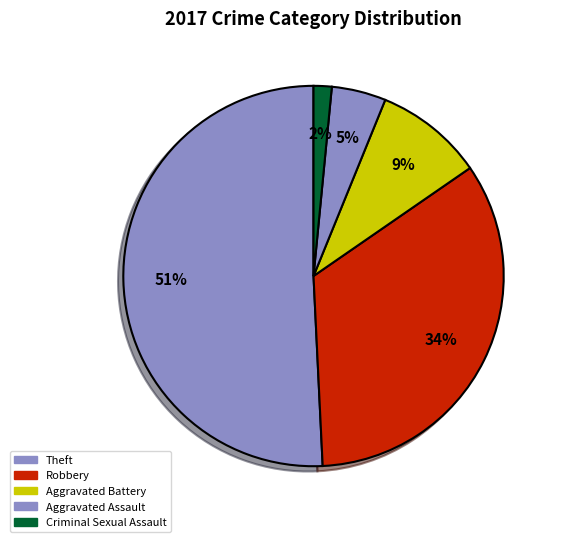

How many slices are in this pie chart?

5